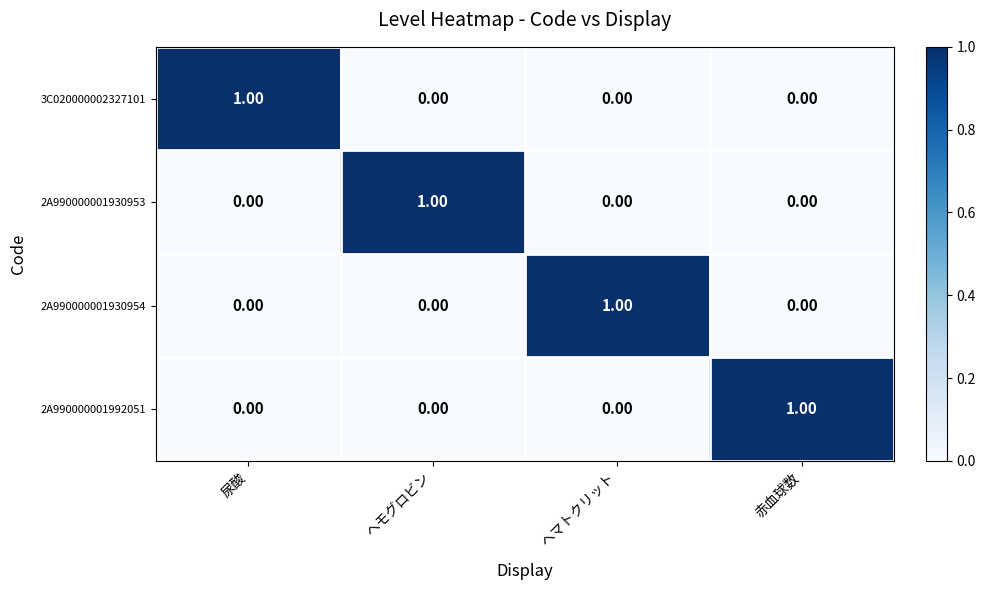

At how many categories does at least one series exceed 0?

4